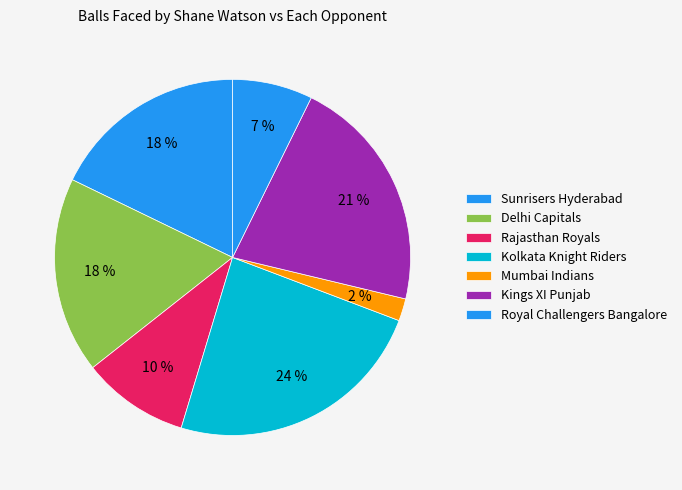

What portion of the pie excludes Royal Challengers Bangalore?

92.7%